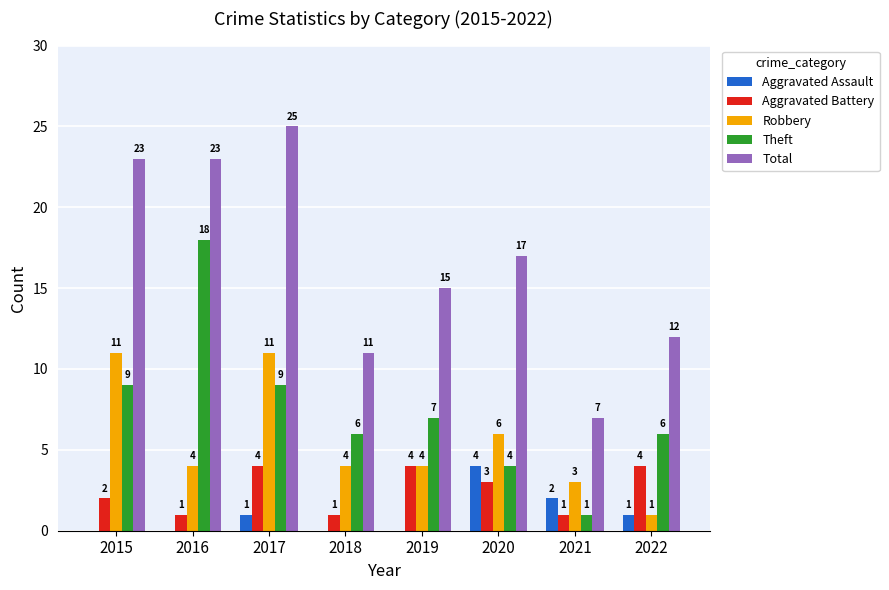

At which label is Aggravated Battery closest to 2?

2015